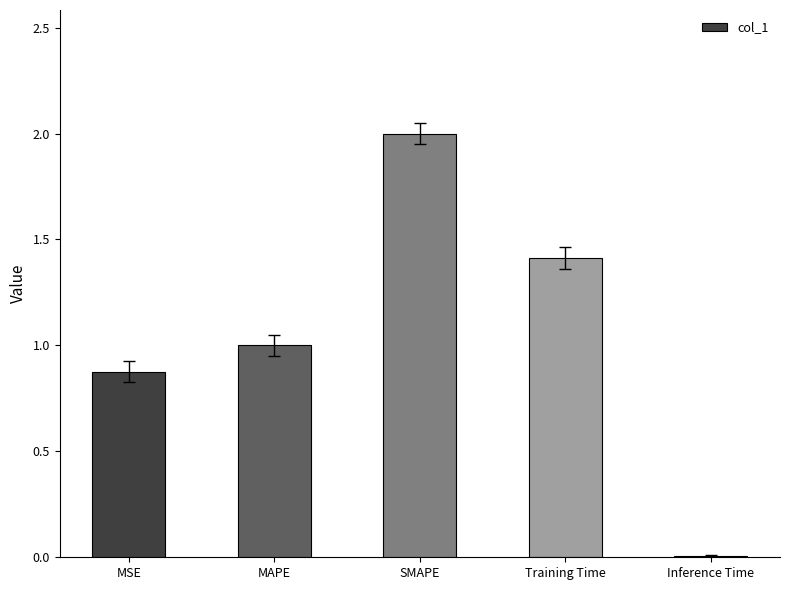

The chart shows a value of 3.2 at SMAPE. True or false?

False